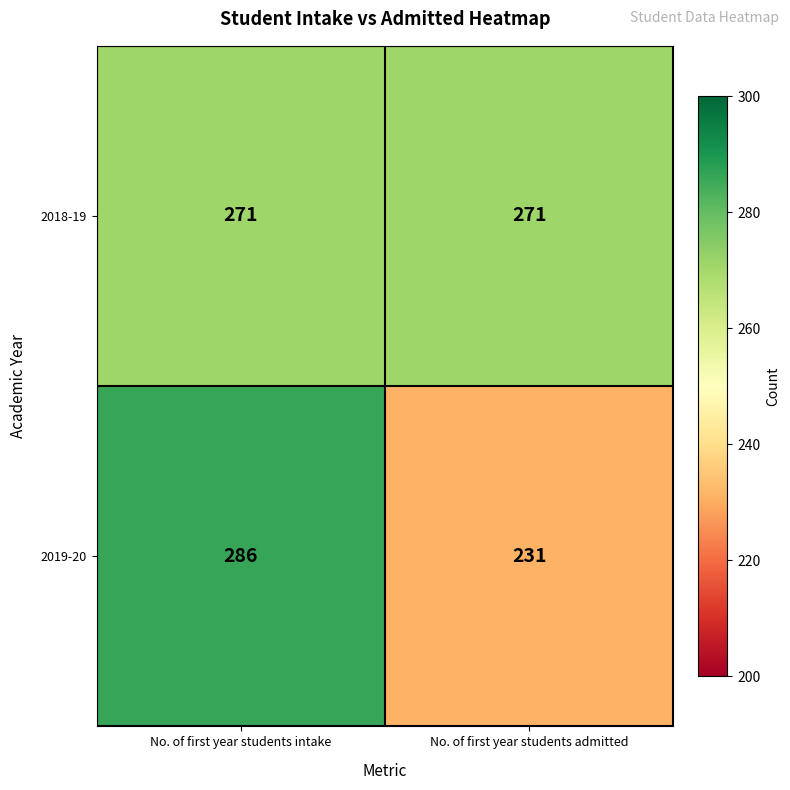

What is the total value across all series at No. of first year students admitted?

502